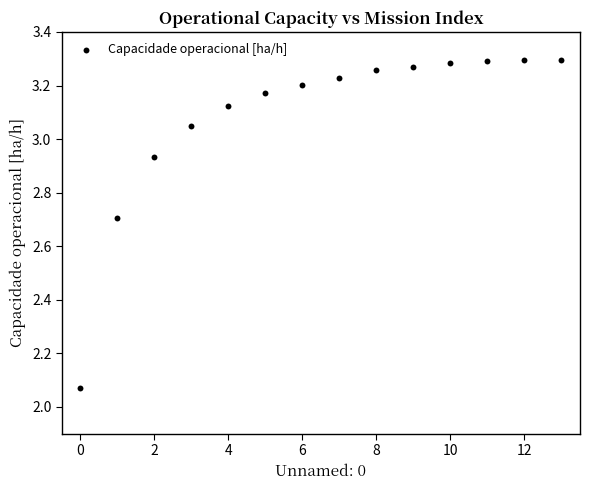

What is the range of Y values (max minus min)?

1.2